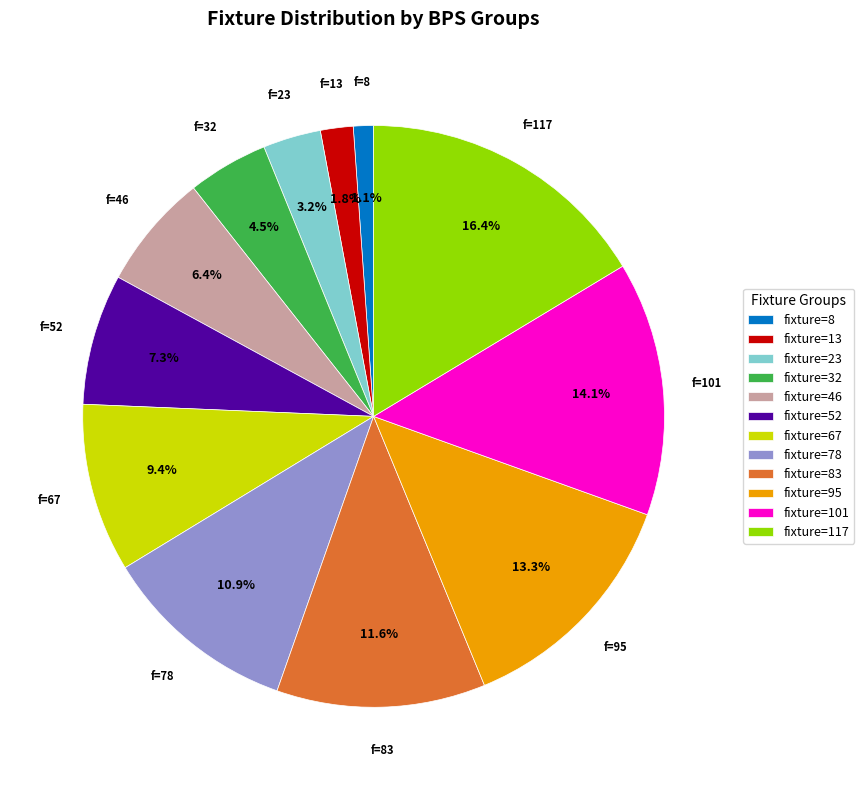

Does any single category account for the majority?

No